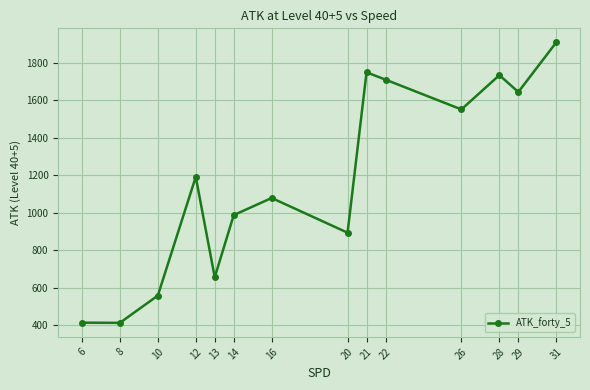

What is the value of the 14th point from the left?

1910.0